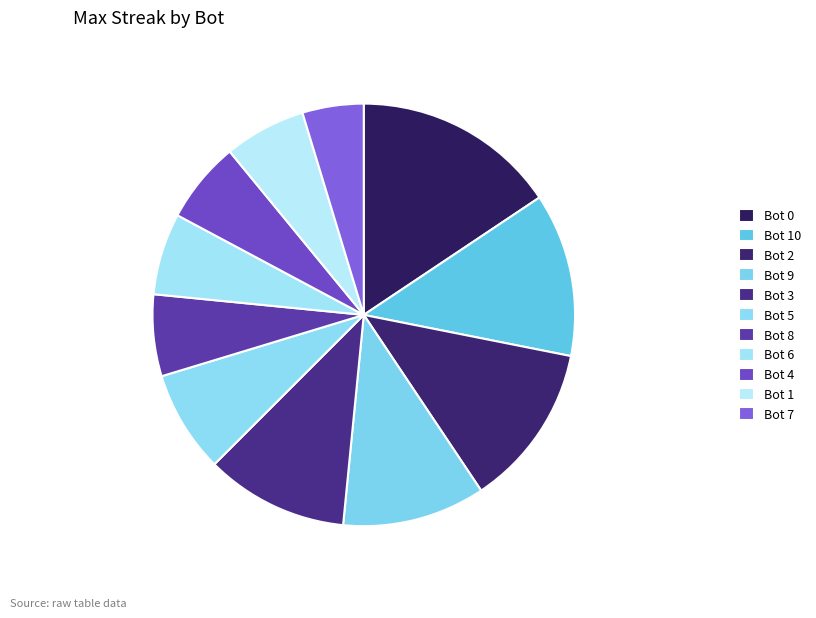

How many segments does this pie chart have?

11